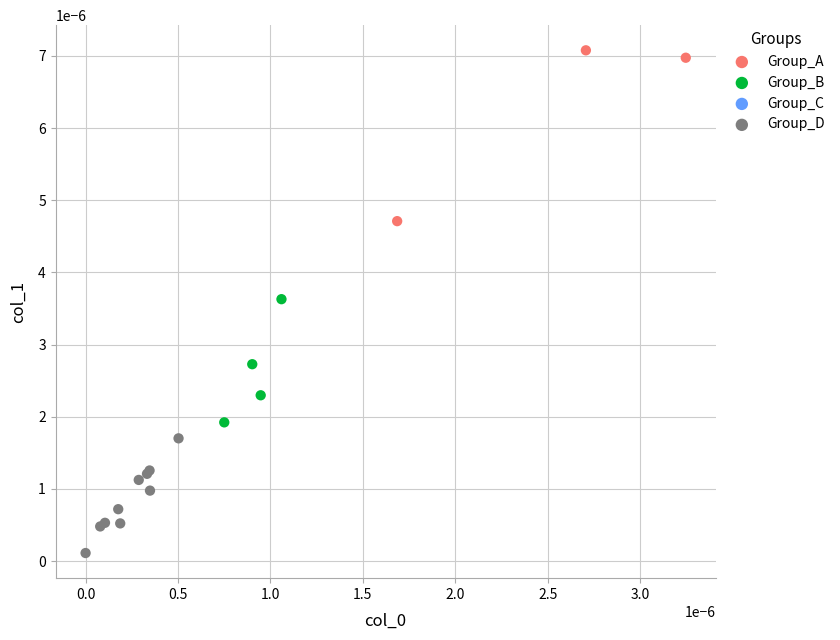

Which series contains the lowest Y value?

Group_D